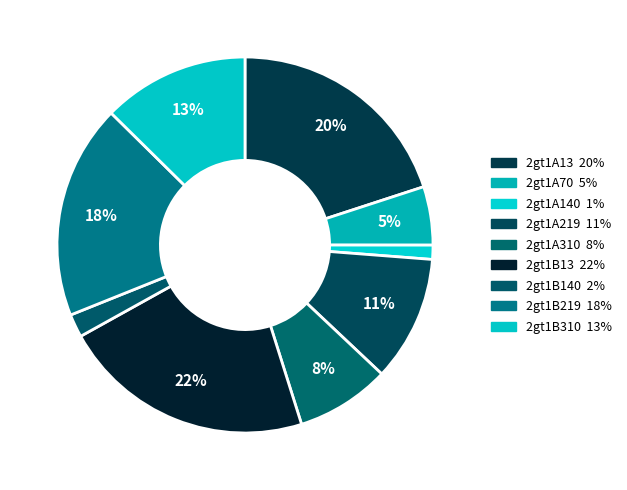

How many segments does this pie chart have?

9